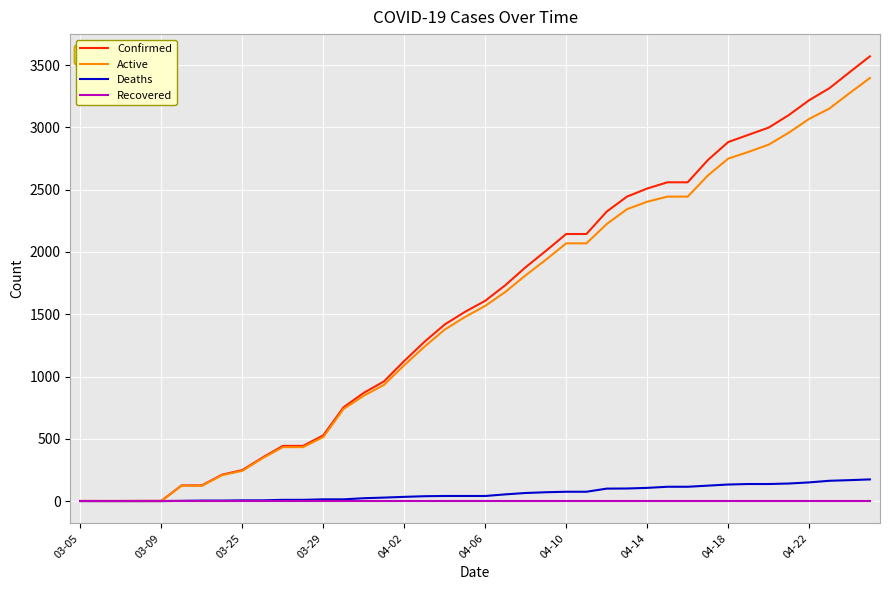

What is the greatest value displayed?

3570